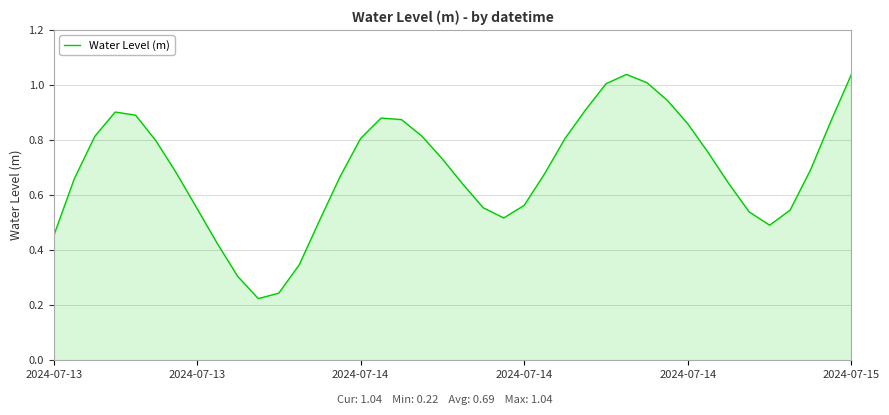

How many categories are shown in the chart?

40